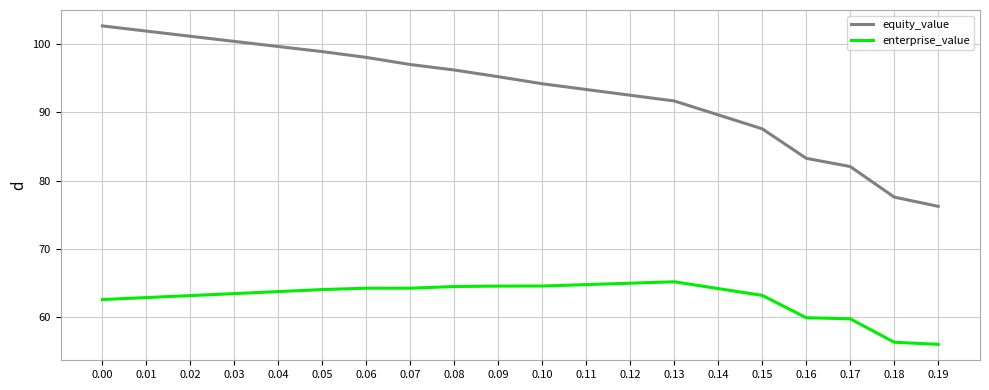

Which series has the widest spread of values?

equity_value